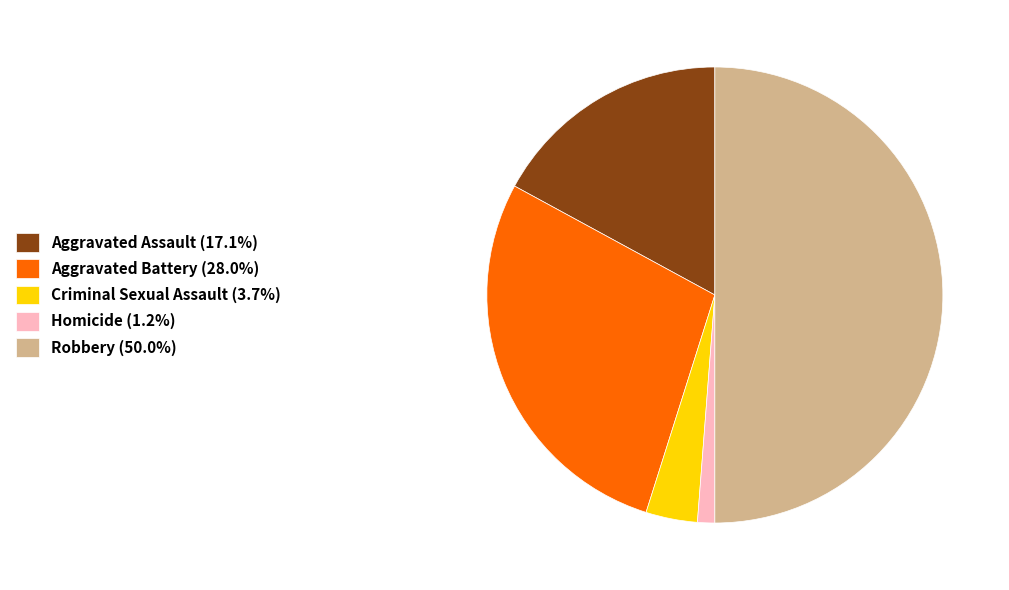

How many segments does this pie chart have?

5